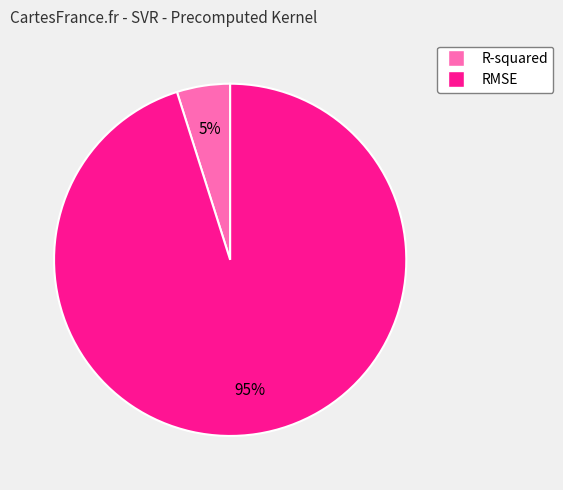

To the nearest percent, what is the average slice percentage?

50%